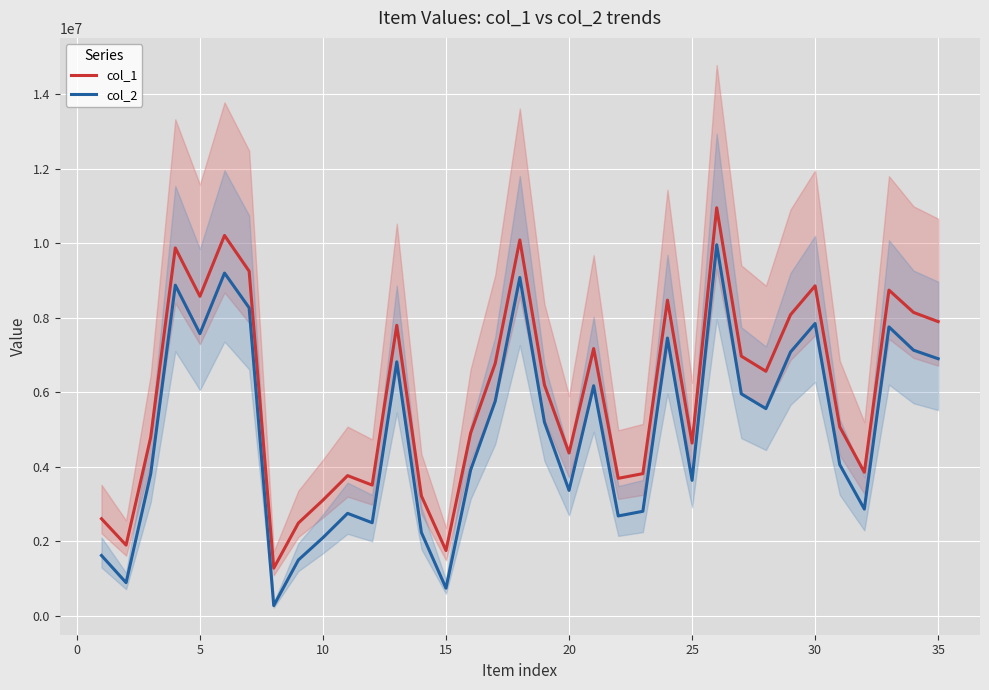

True or false: col_1 and col_2 cross at least once.

False